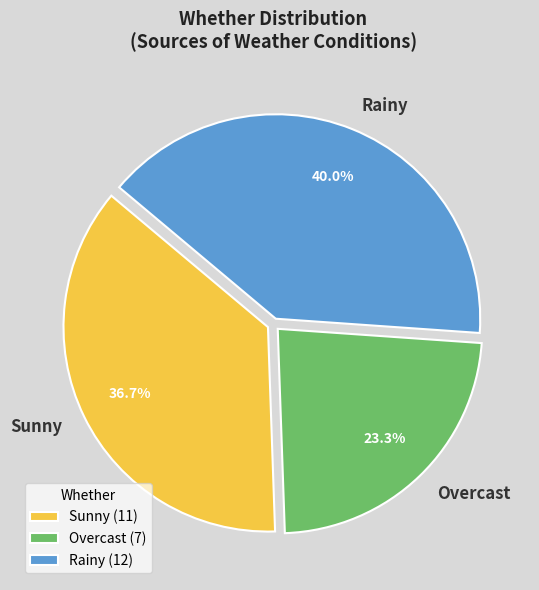

Which category has the smallest portion of the pie?

Overcast